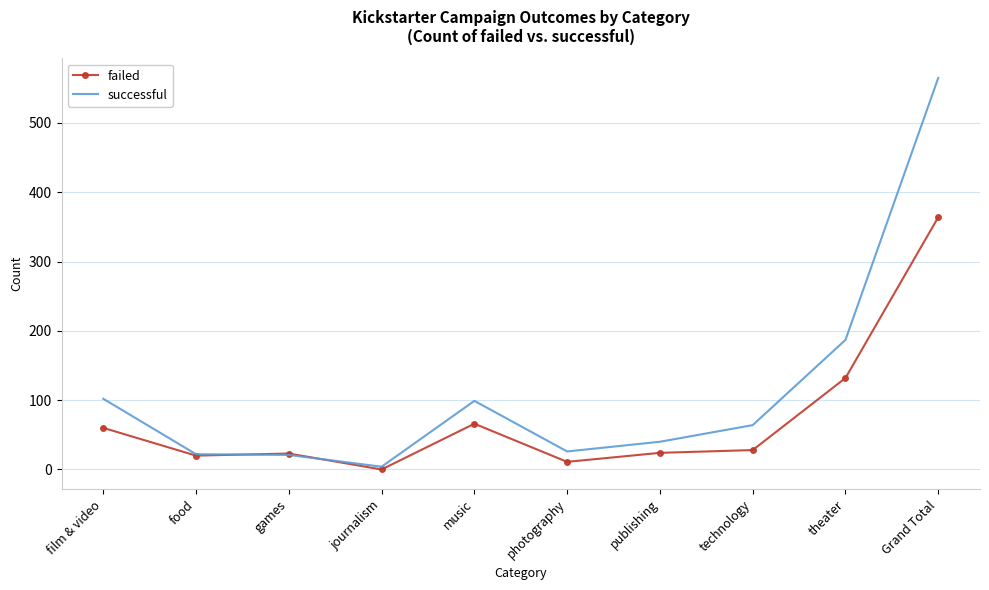

At which category does the chart reach its minimum across all series?

journalism